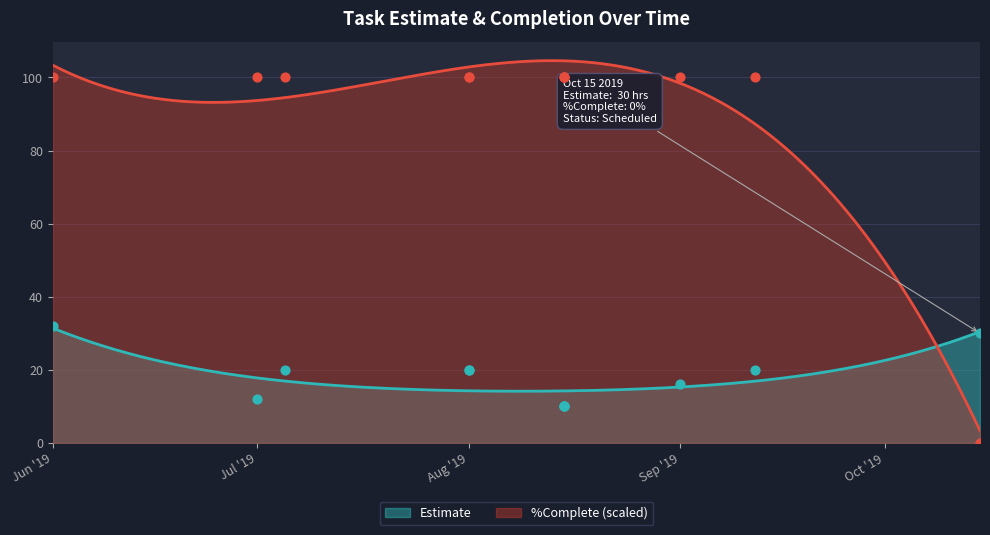

Which series has the largest total across all categories?

%Complete